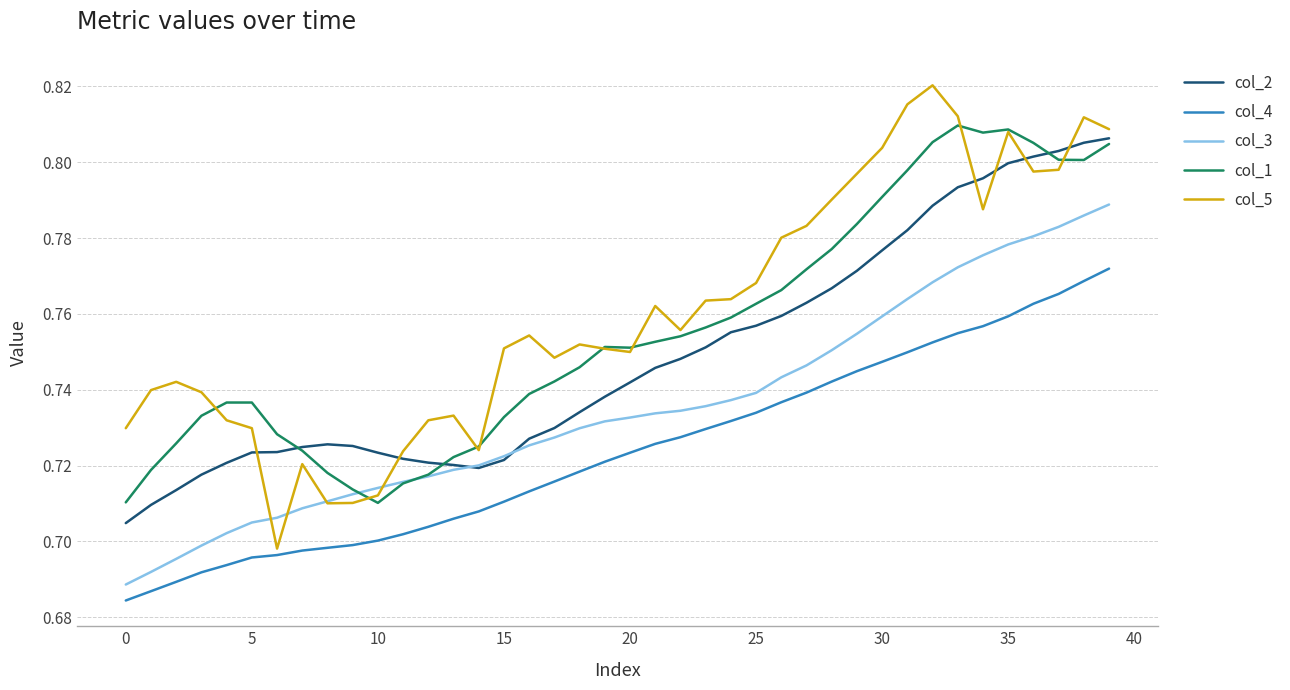

Which series has the widest spread of values?

col_5